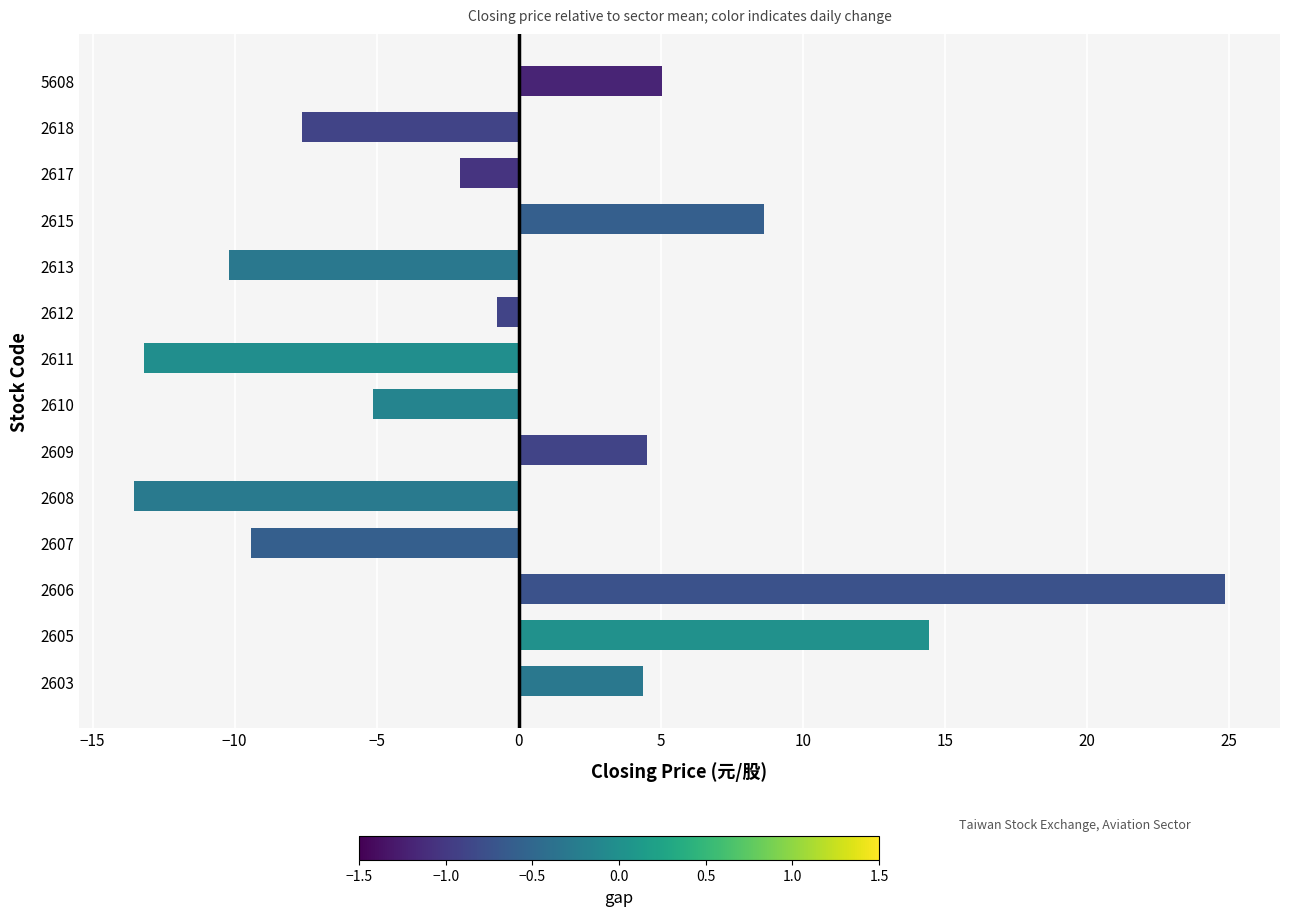

How many series are shown in this chart?

1